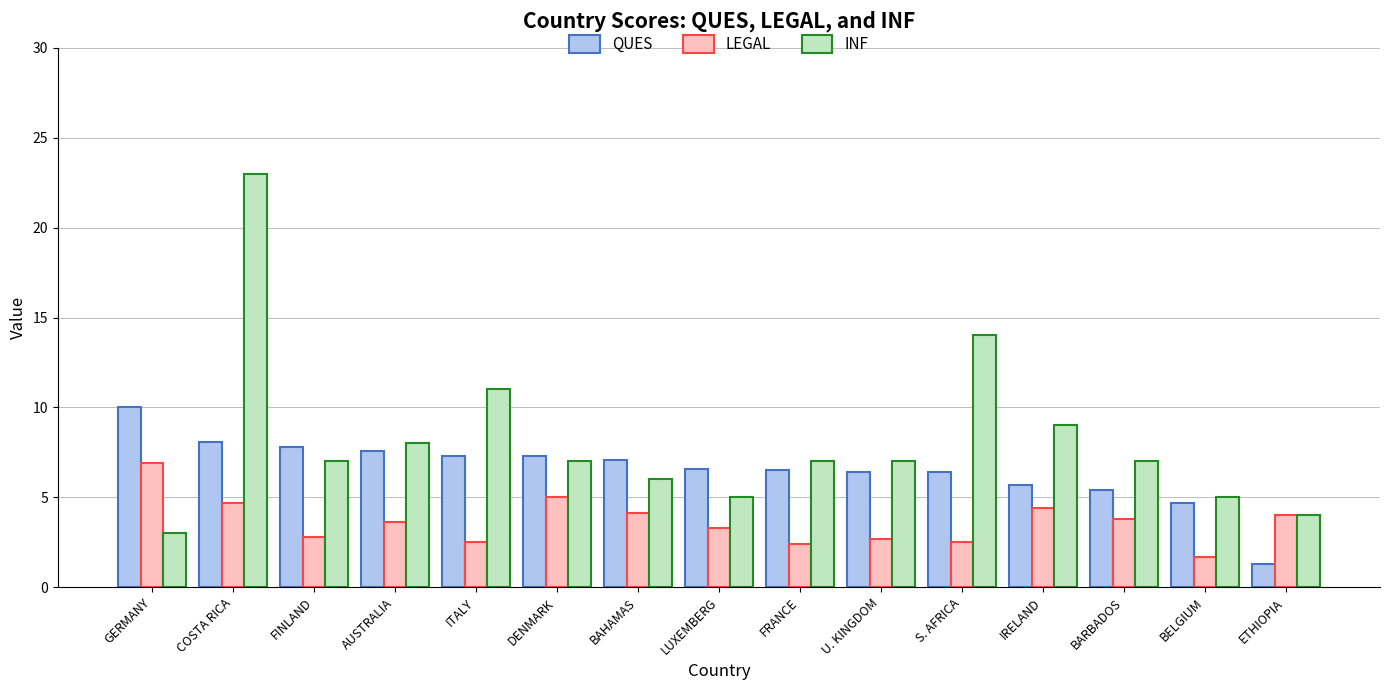

Is the value of QUES at DENMARK greater than the value of LEGAL at BAHAMAS?

Yes